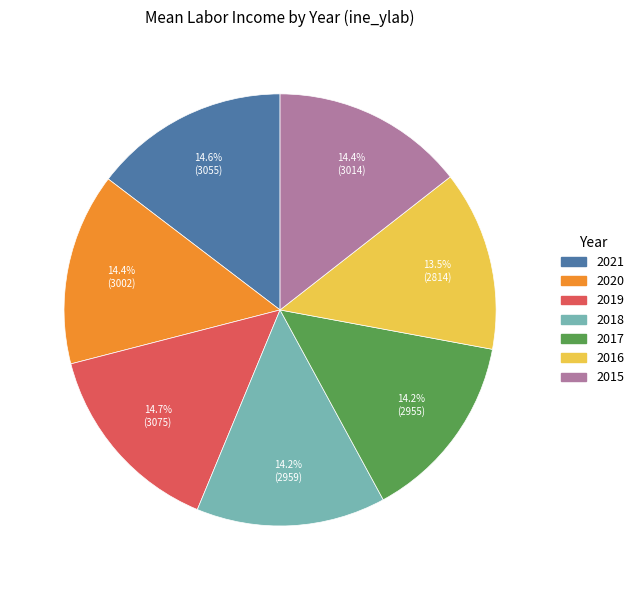

Is there a majority slice in this chart?

No